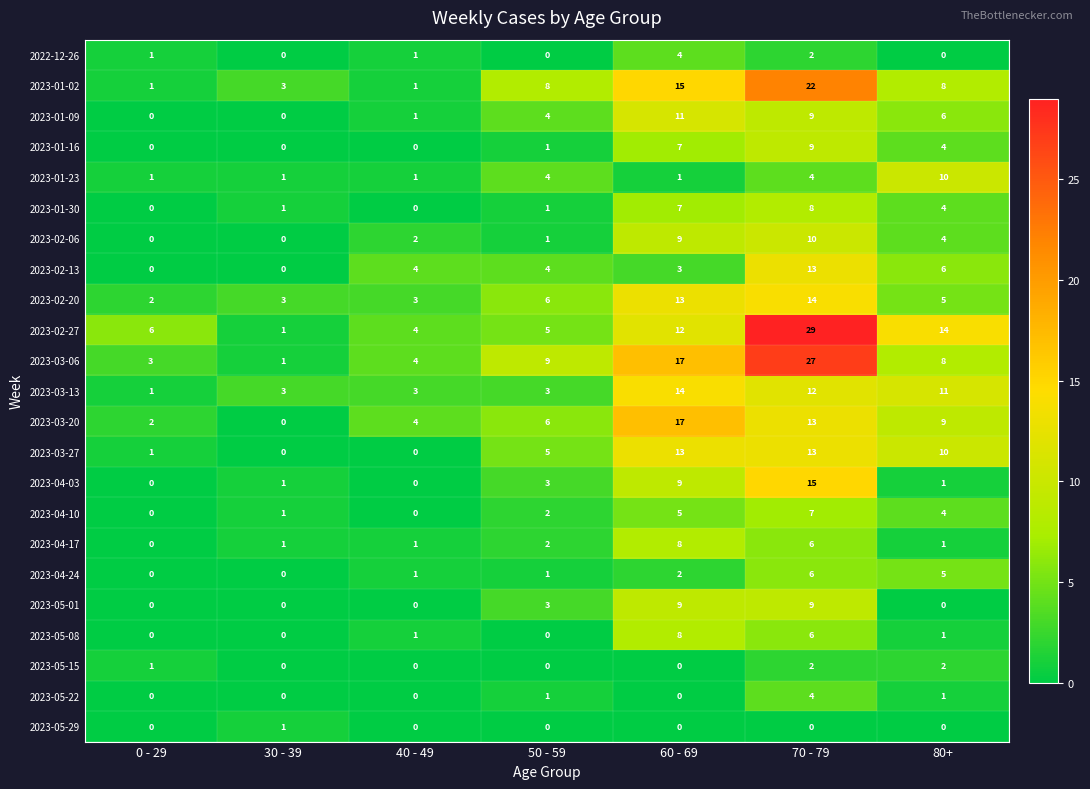

How many values in the 2023-04-03 series are below 1?

2